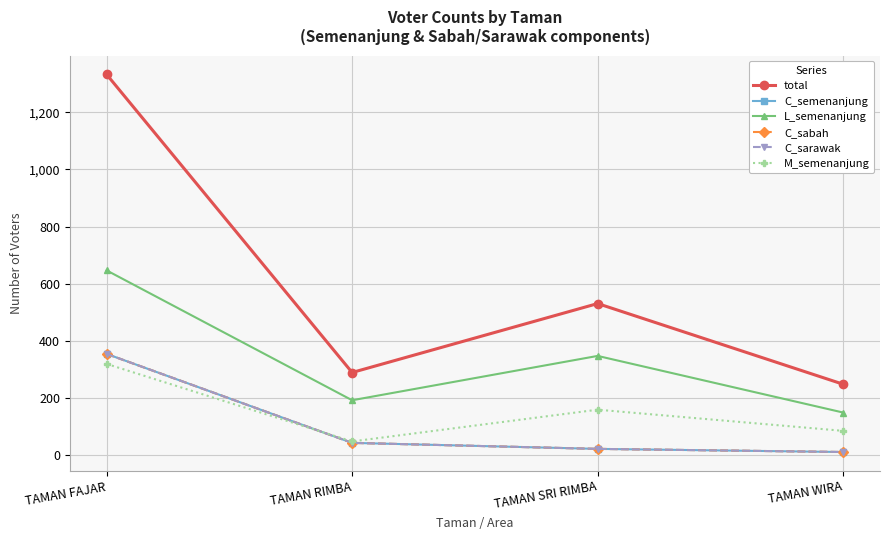

List the series in order of their peak value, highest first.

total, L_semenanjung, C_semenanjung, C_sabah, C_sarawak, M_semenanjung